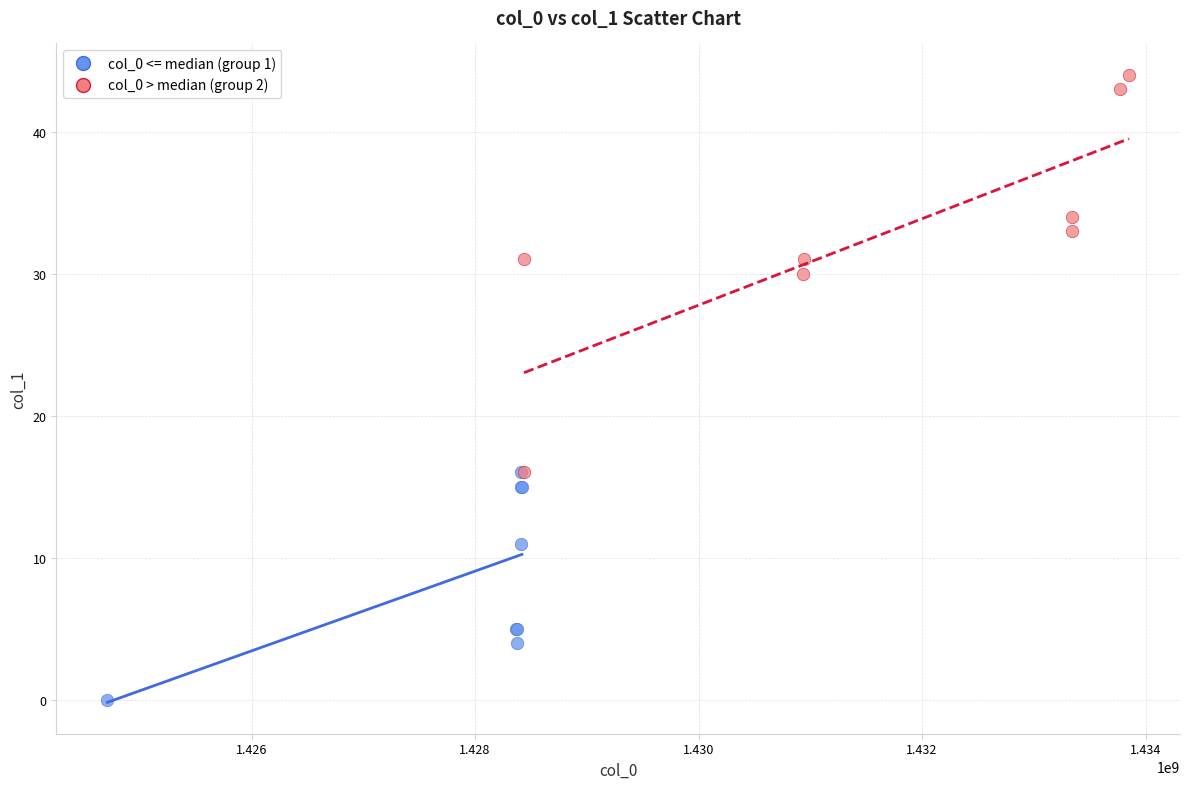

What are all the series names shown in the legend?

col_0 <= median (group 1), col_0 > median (group 2)